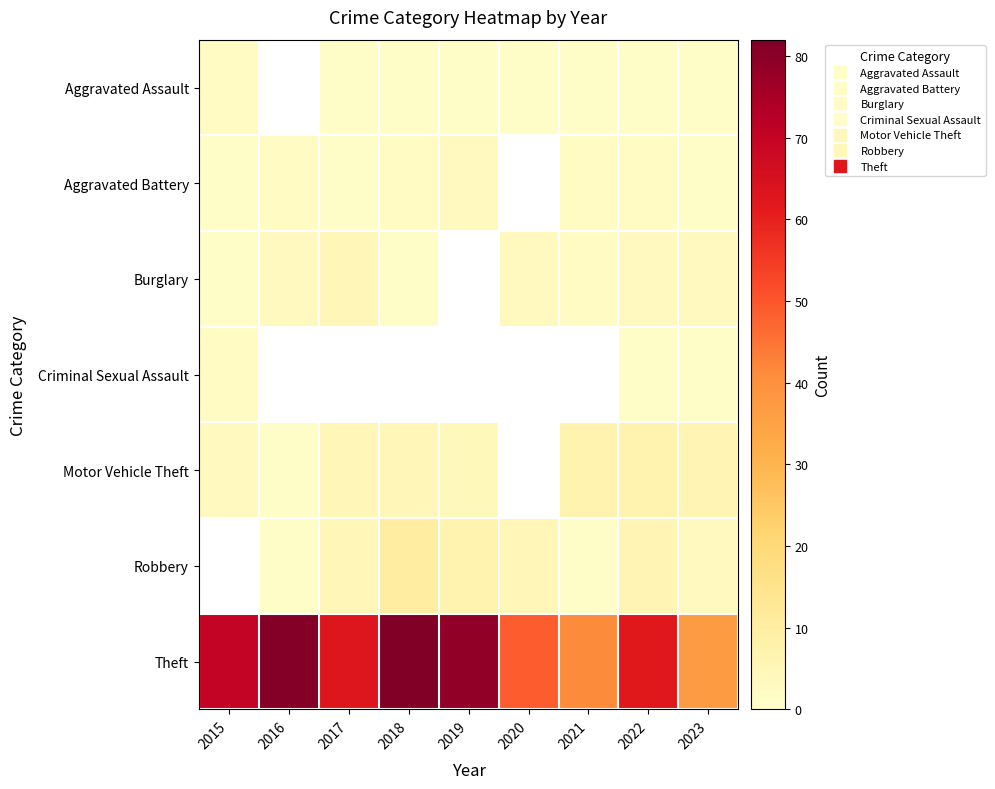

Rank the series by their maximum value, from lowest to highest.

Aggravated Assault, Criminal Sexual Assault, Aggravated Battery, Burglary, Motor Vehicle Theft, Robbery, Theft